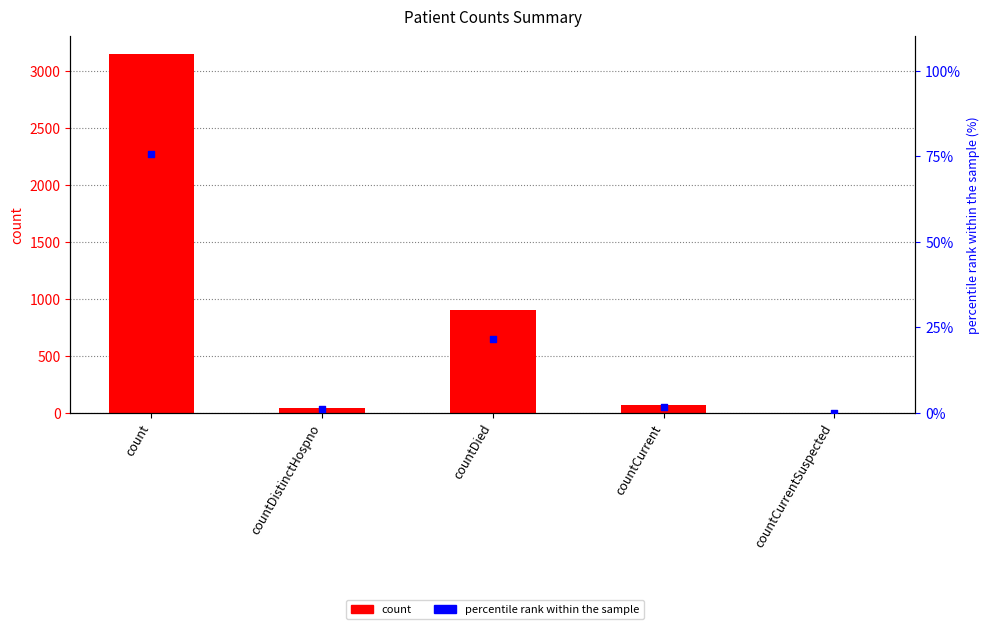

Which series has the largest total across all categories?

count